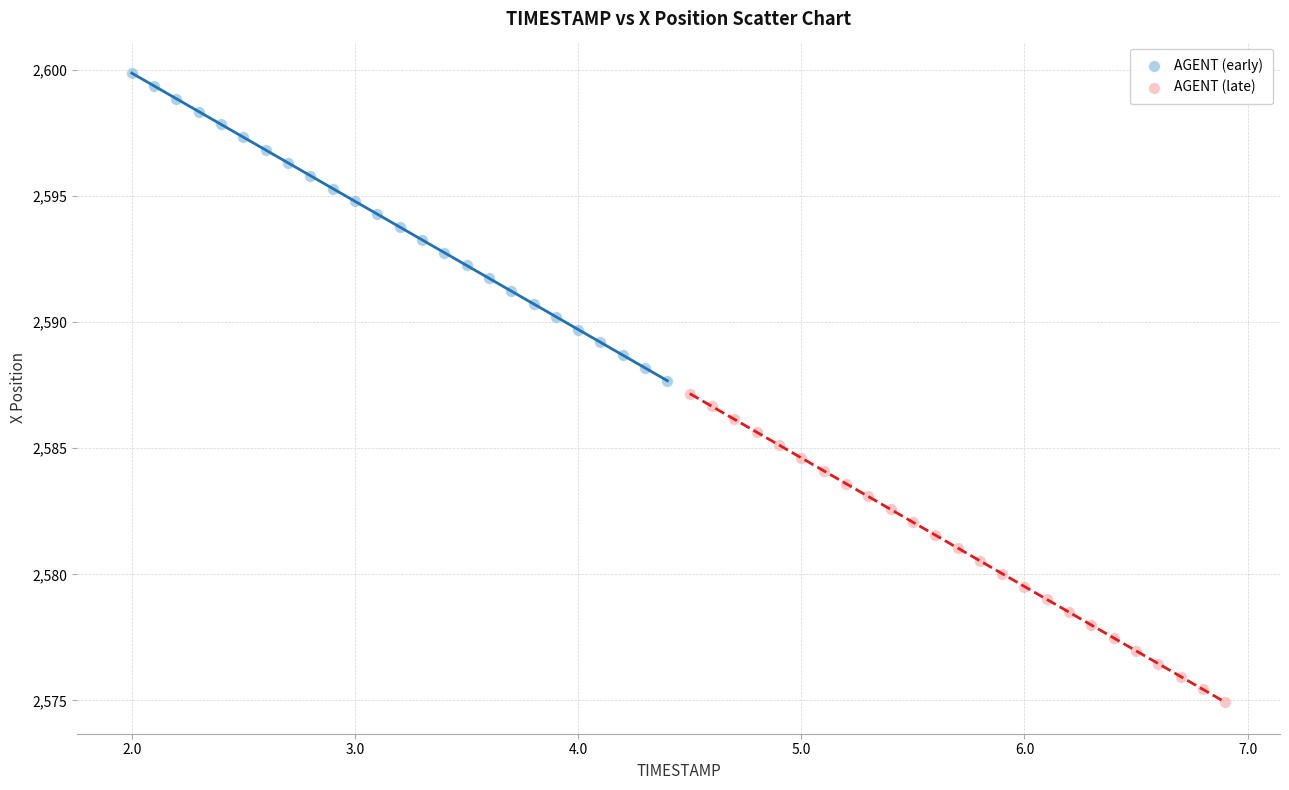

Which series reaches the minimum Y coordinate?

AGENT (late)